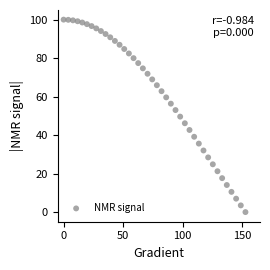

What is the range of X values (max minus min)?

152.6